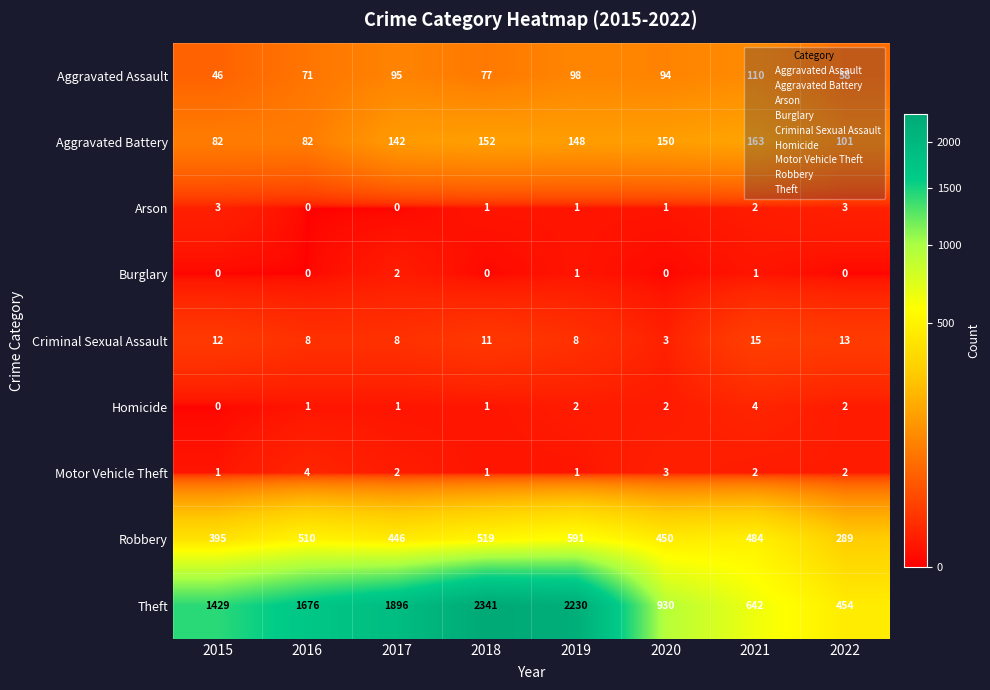

What is the approximate value of Criminal Sexual Assault at 2019, to the nearest 10?

10